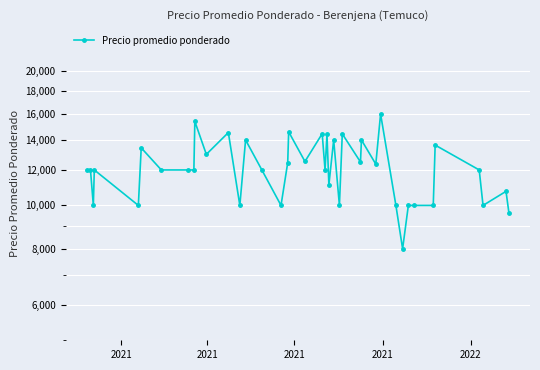

What is the value of the 25th point from the left?

10000